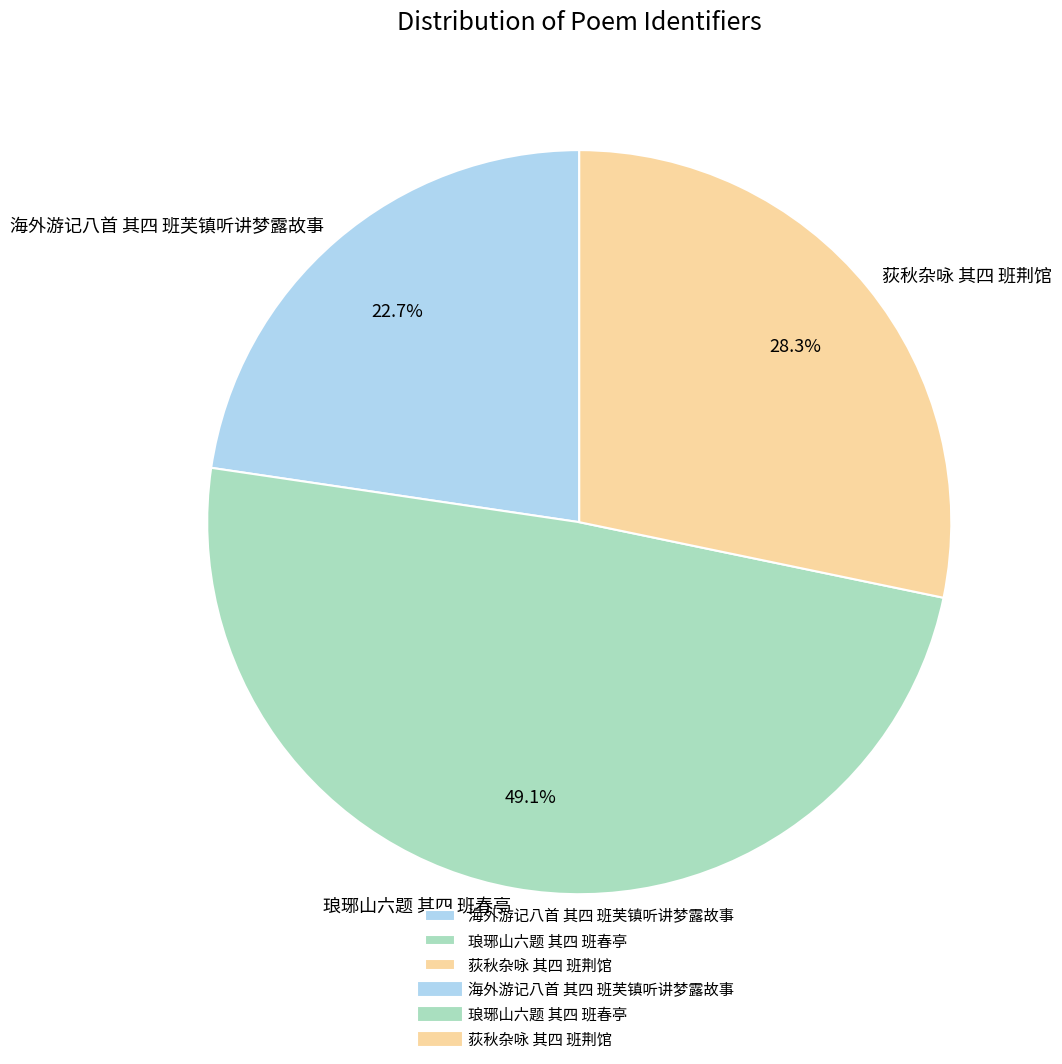

To the nearest percent, what is the average slice percentage?

33%